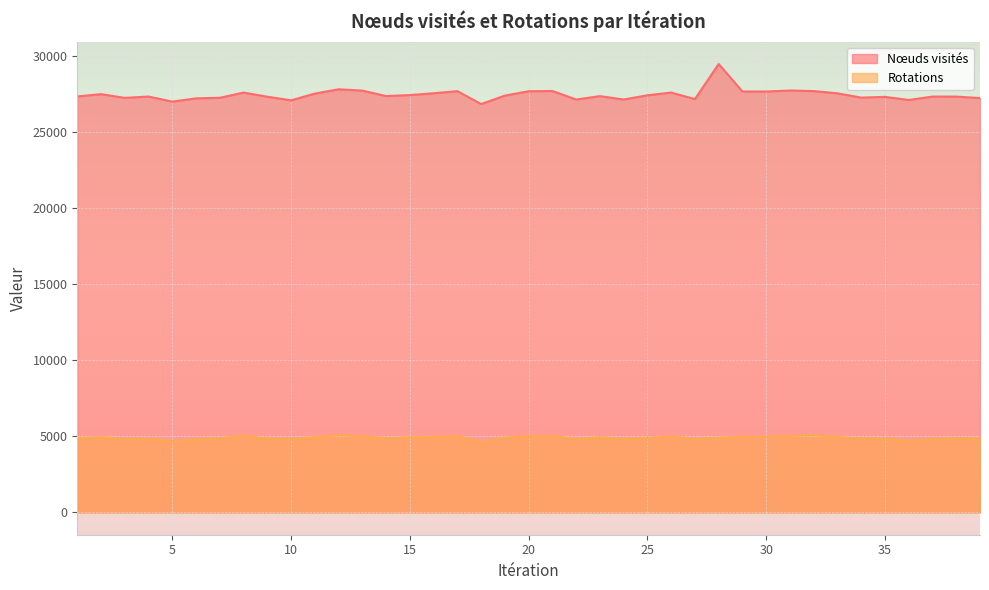

What is the value of the Nœuds visités point at the 6th from the left?

27201